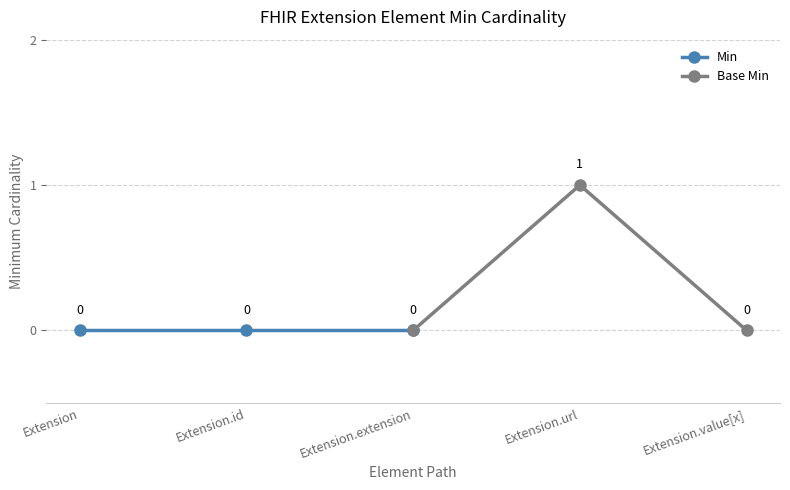

Is the value of Min at Extension.id greater than the value of Base Min at Extension.id?

No